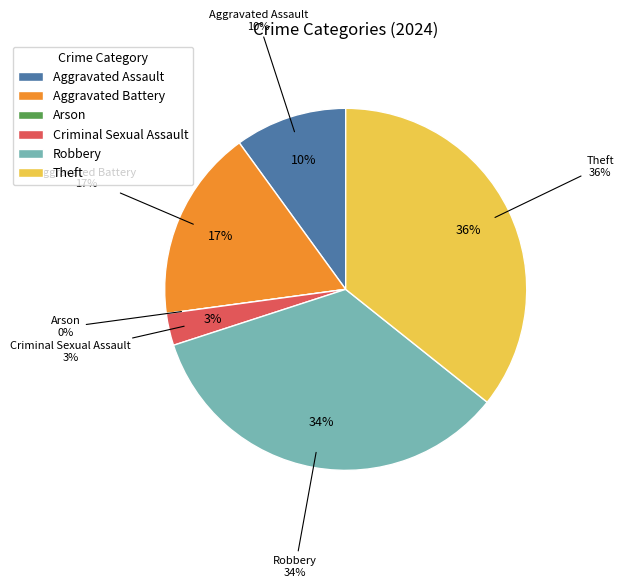

Which has a higher value, Arson or Robbery?

Robbery